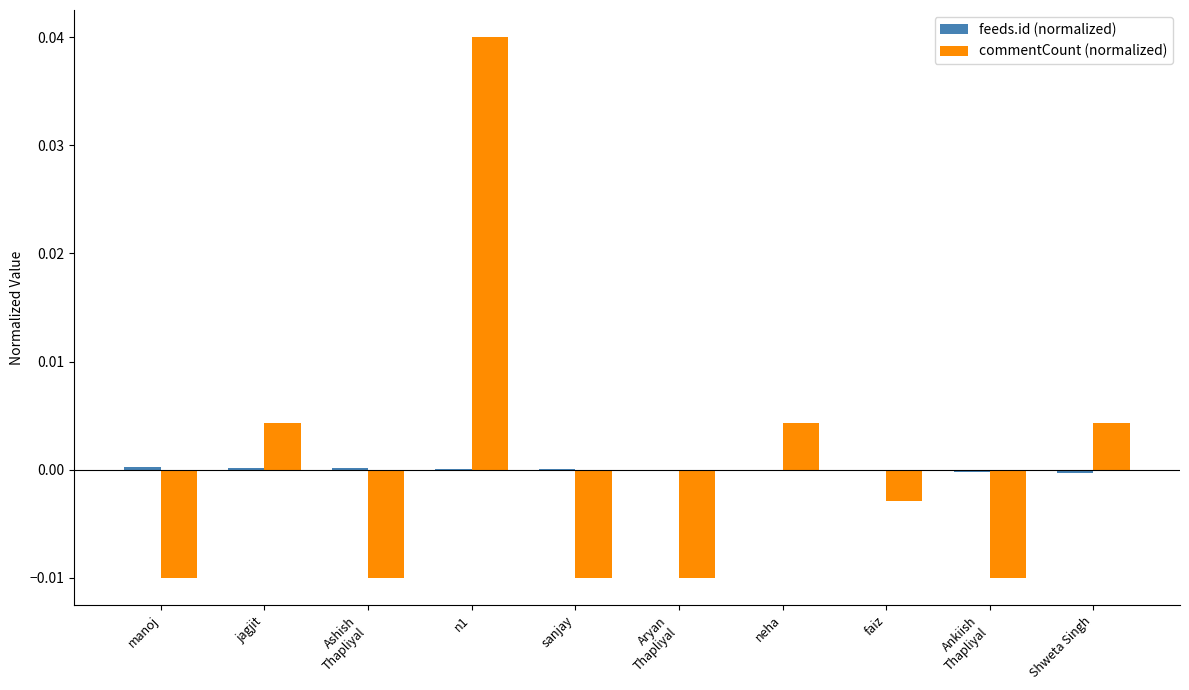

At which category is the sum across all series the highest?

n1